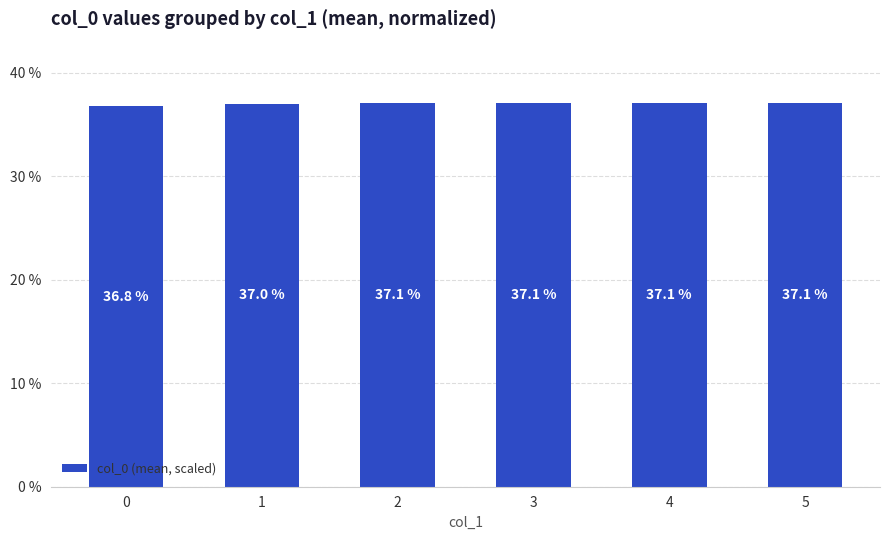

Is it true that the value at 0 is 36.8?

True